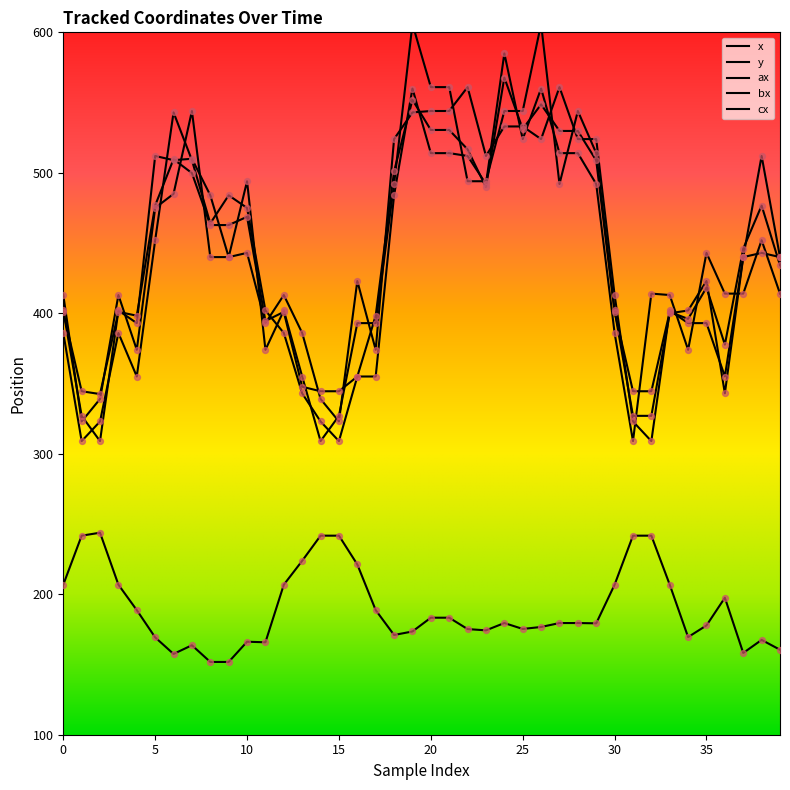

Which series contains the highest Y value?

bx